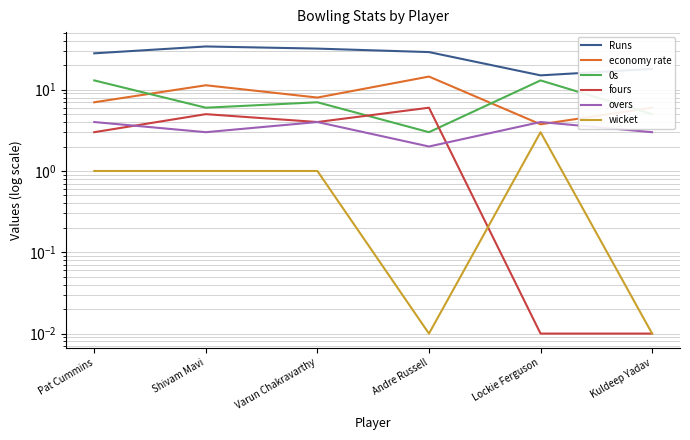

How many data points does each series have?

6